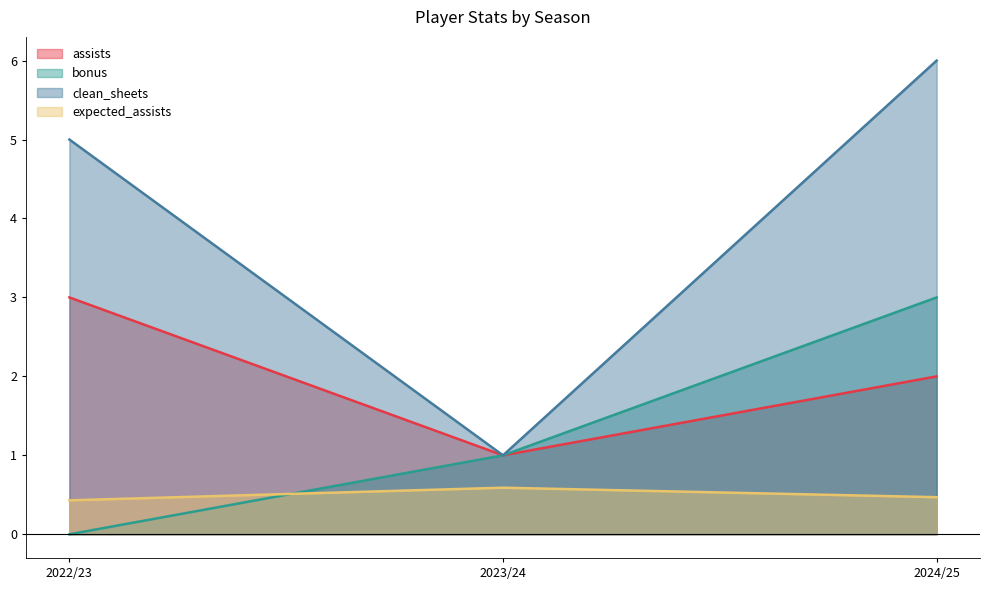

Which series has the largest total across all categories?

clean_sheets